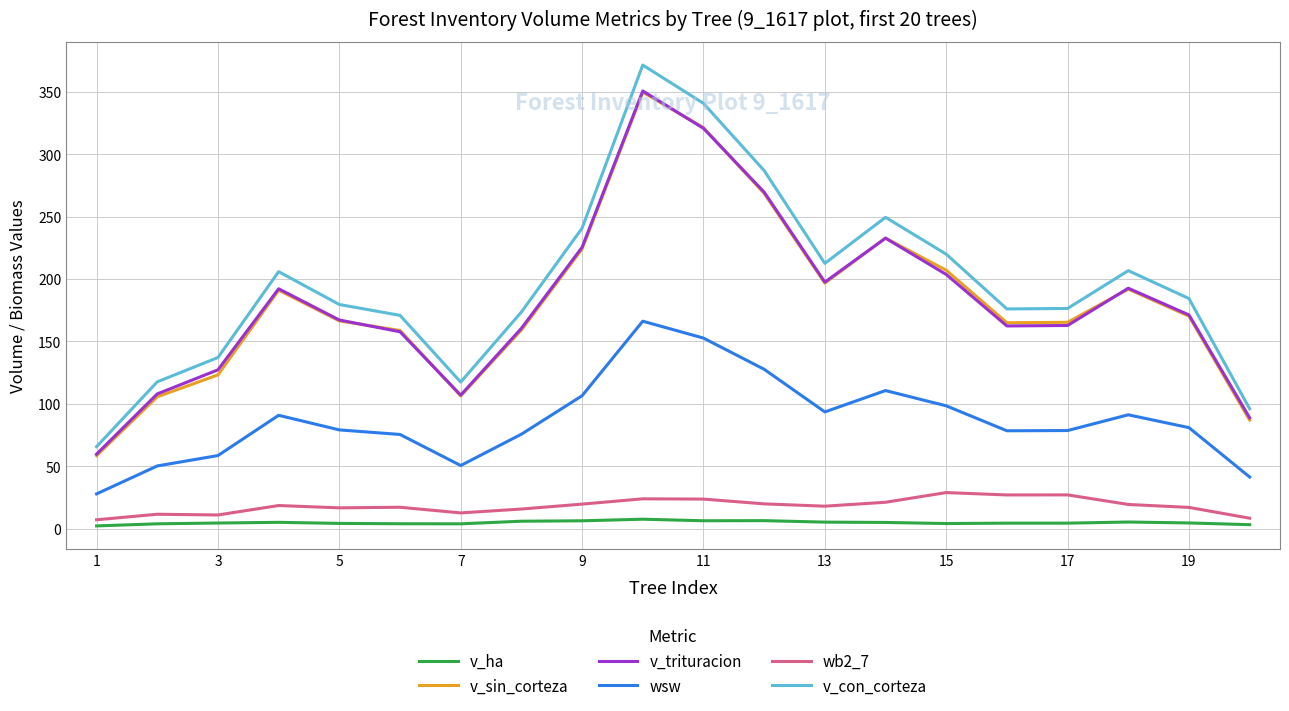

Which series has the largest range (max minus min)?

v_con_corteza